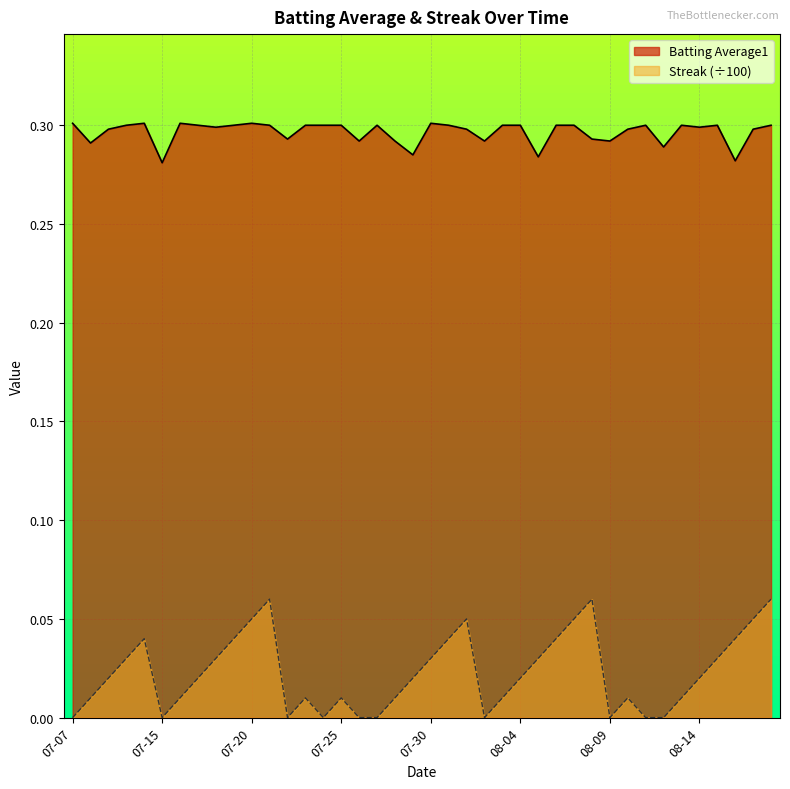

In Streak, how many points are higher than both neighbors (excluding endpoints)?

7